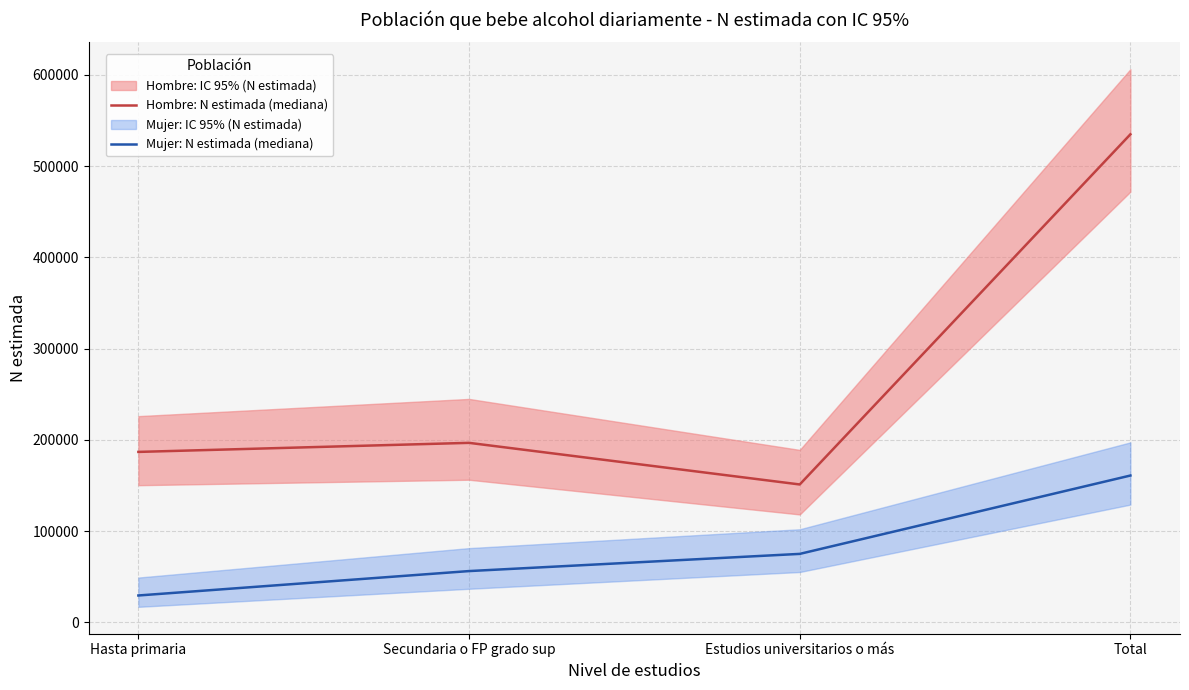

Which series changed the most between Hasta primaria and Total?

Hombre: N estimada (mediana)